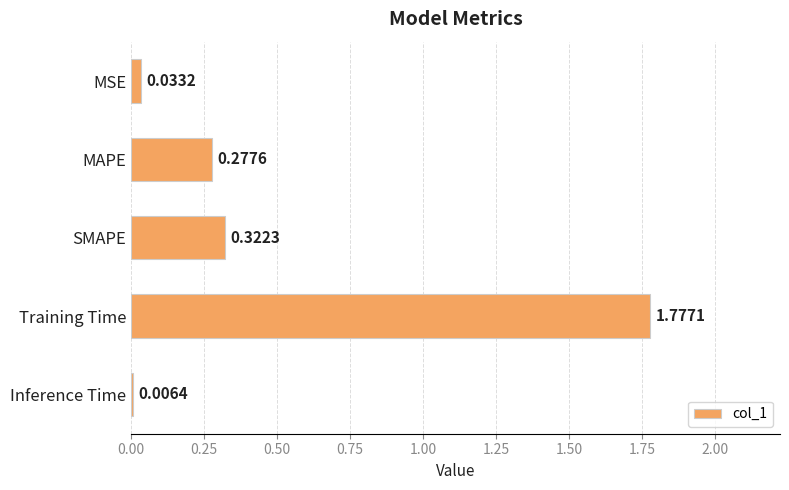

What is the sum of the values at Training Time and SMAPE?

2.1